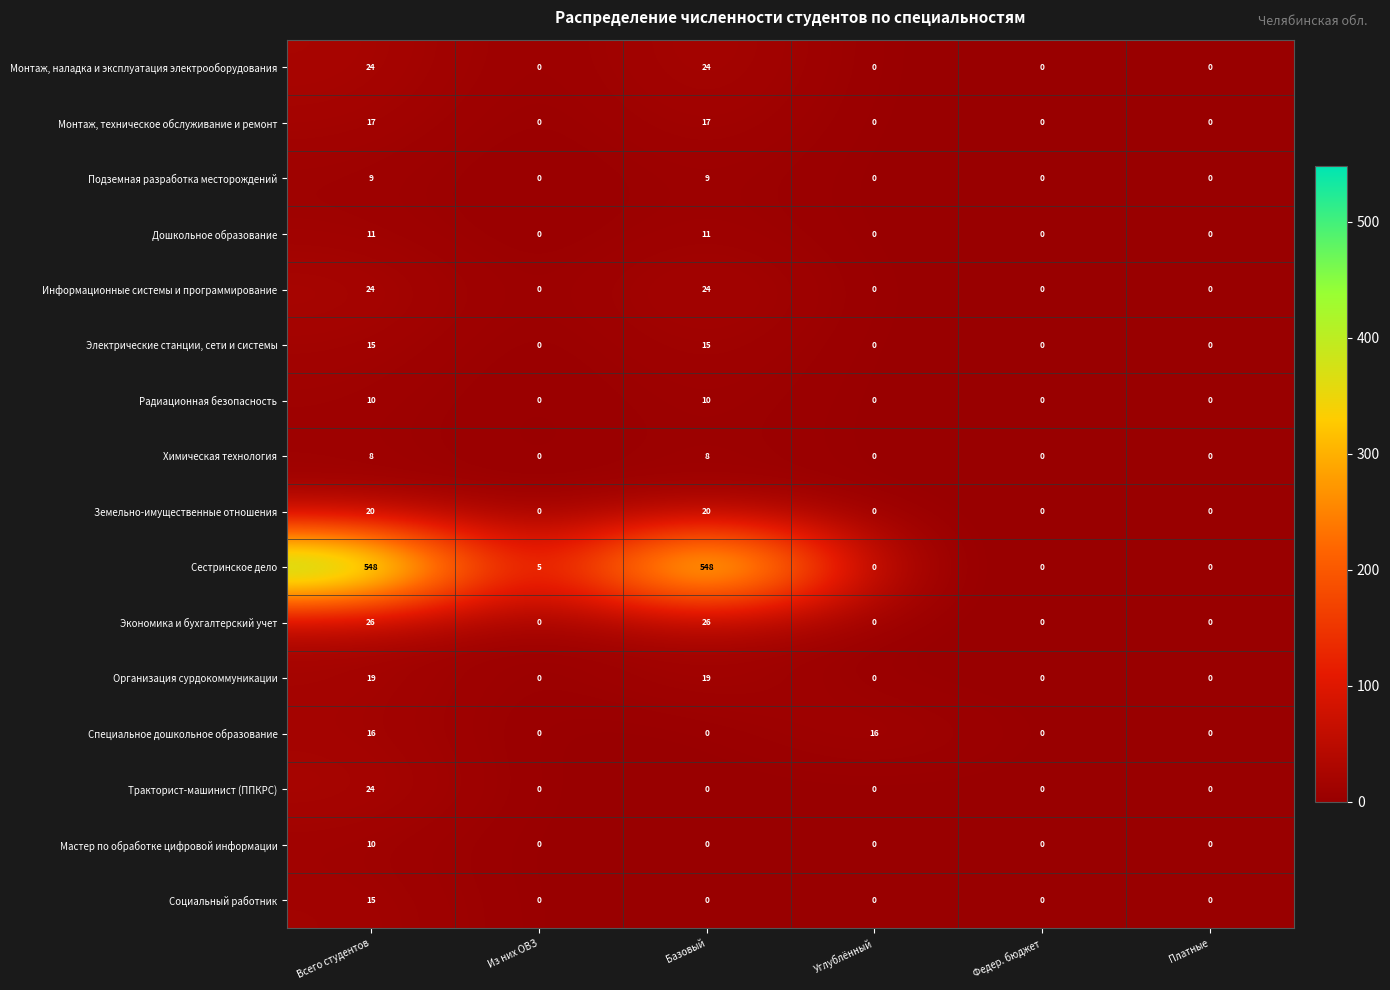

Which series has the largest range (max minus min)?

Сестринское дело